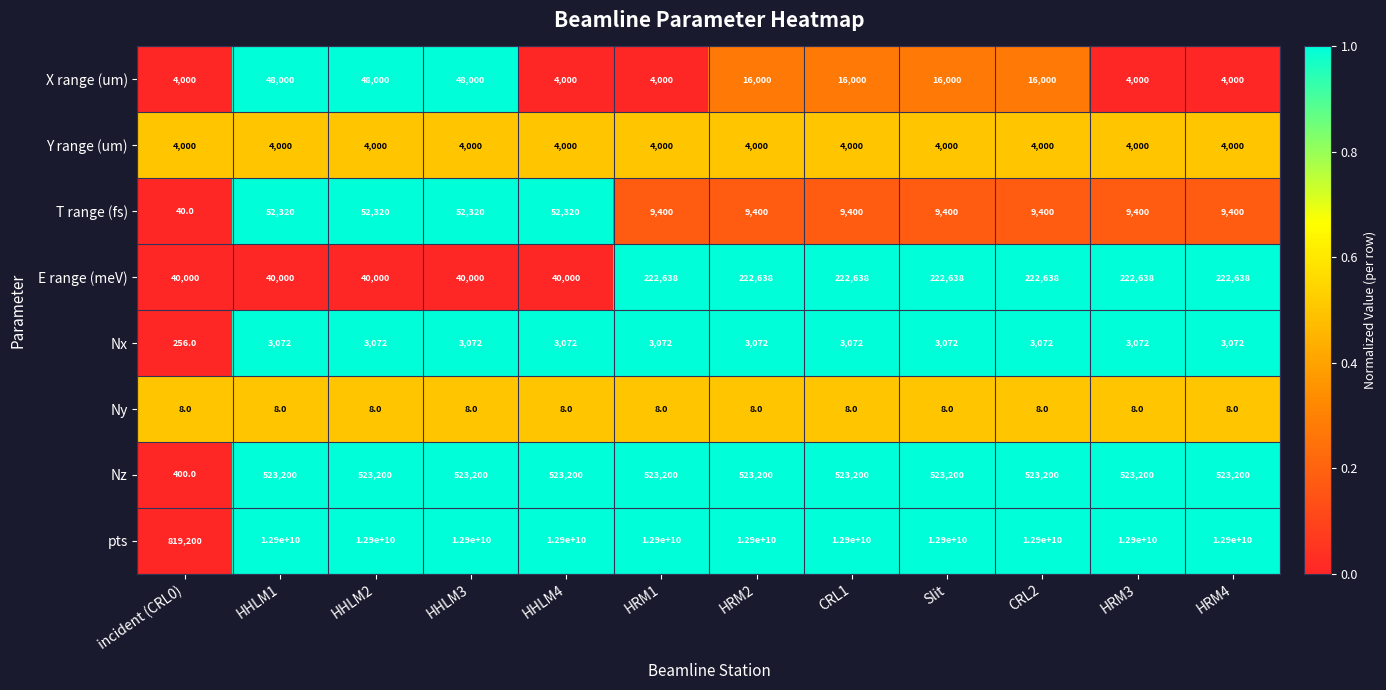

Is it true that X range (um) equals 16000 at CRL1?

True